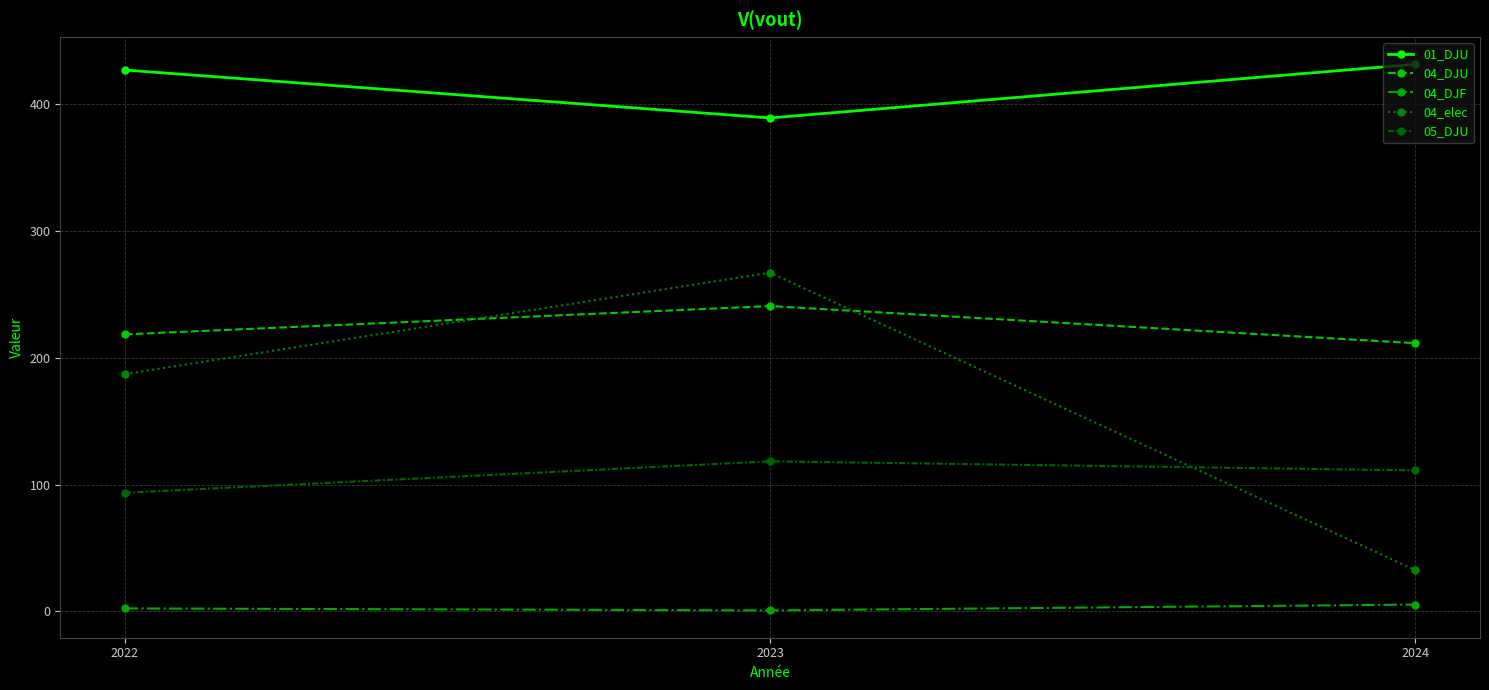

How many series are shown in this chart?

5